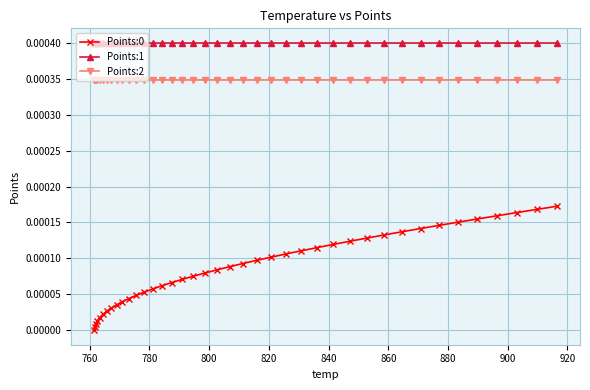

True or false: Points:1 and Points:0 intersect in this chart.

False